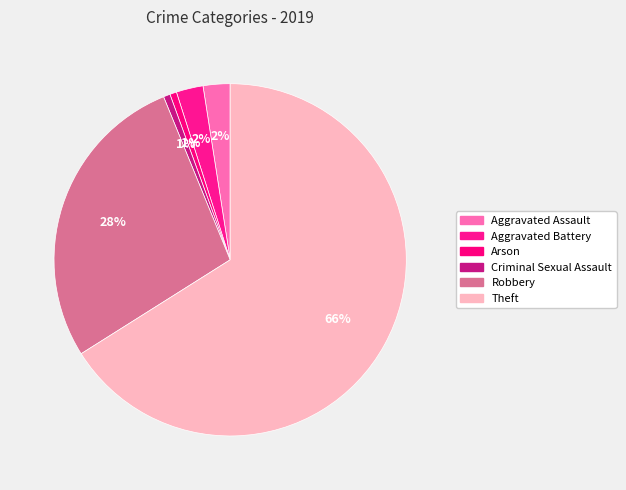

Which slice represents more than half of the pie?

Theft